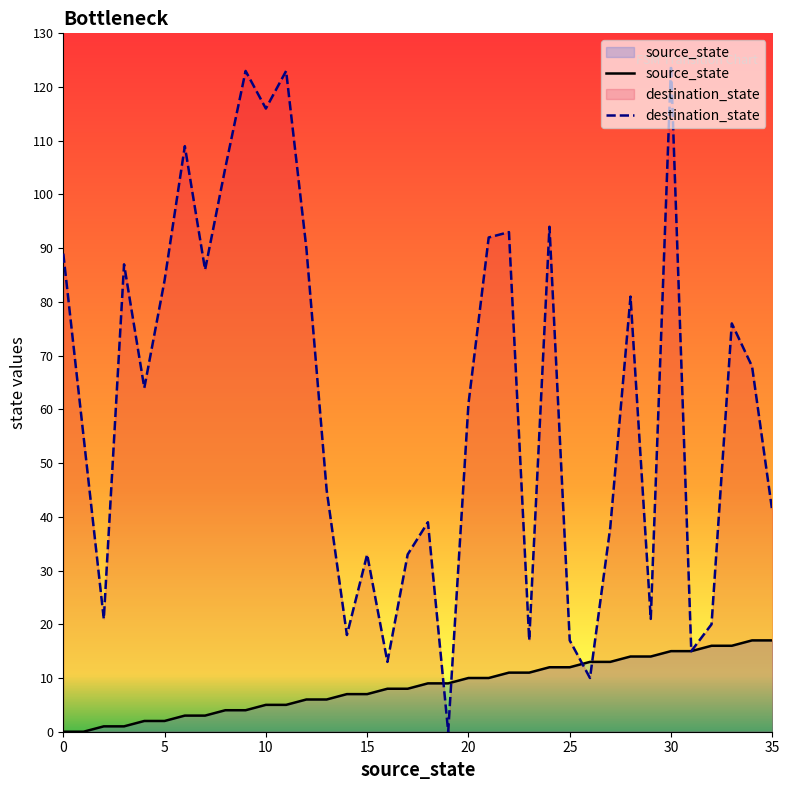

In destination_state, how many points are lower than both neighbors (excluding endpoints)?

11